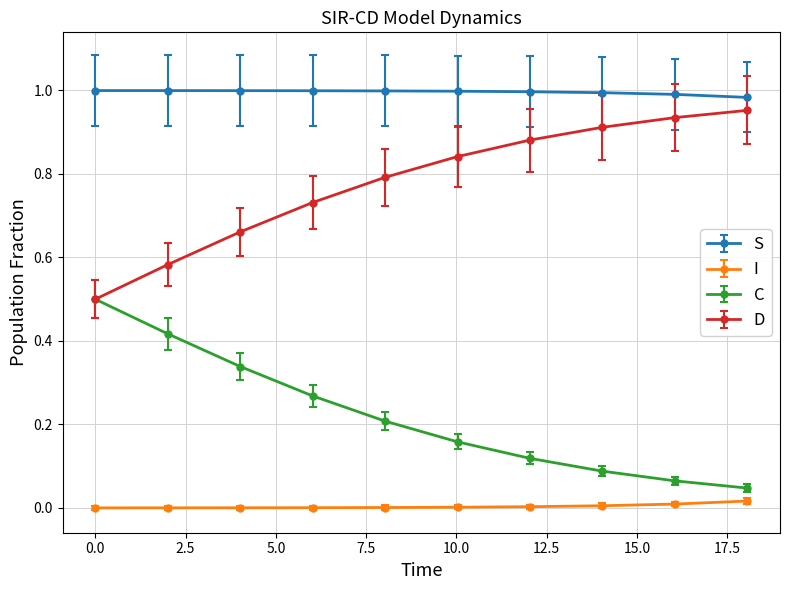

True or false: D and I cross at least once.

False